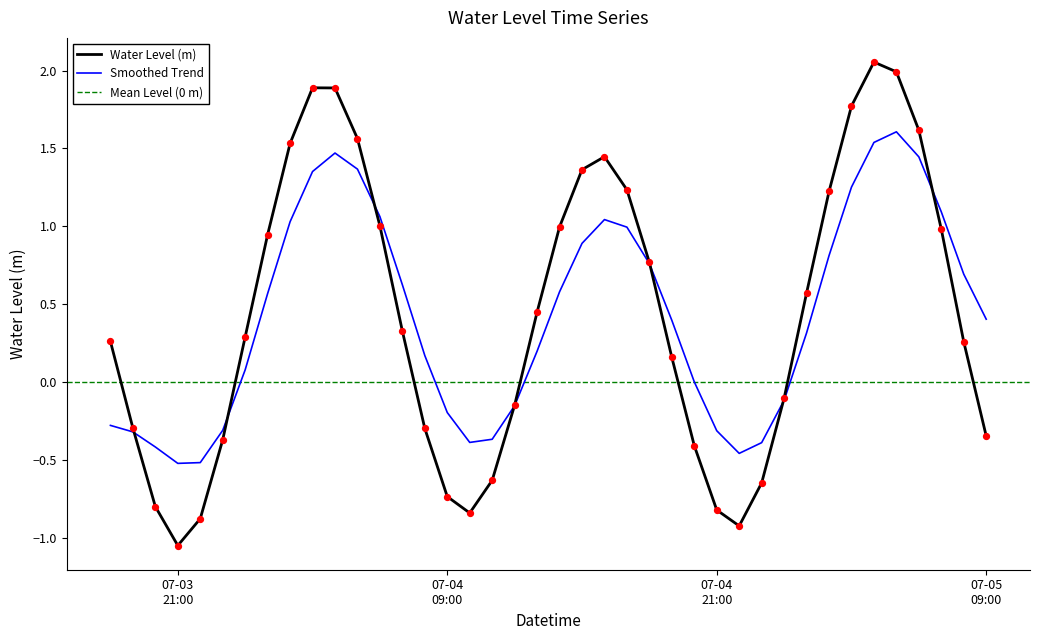

What is the change in value from 2023-07-03 19:00:00 to 2023-07-03 22:00:00?

-0.6